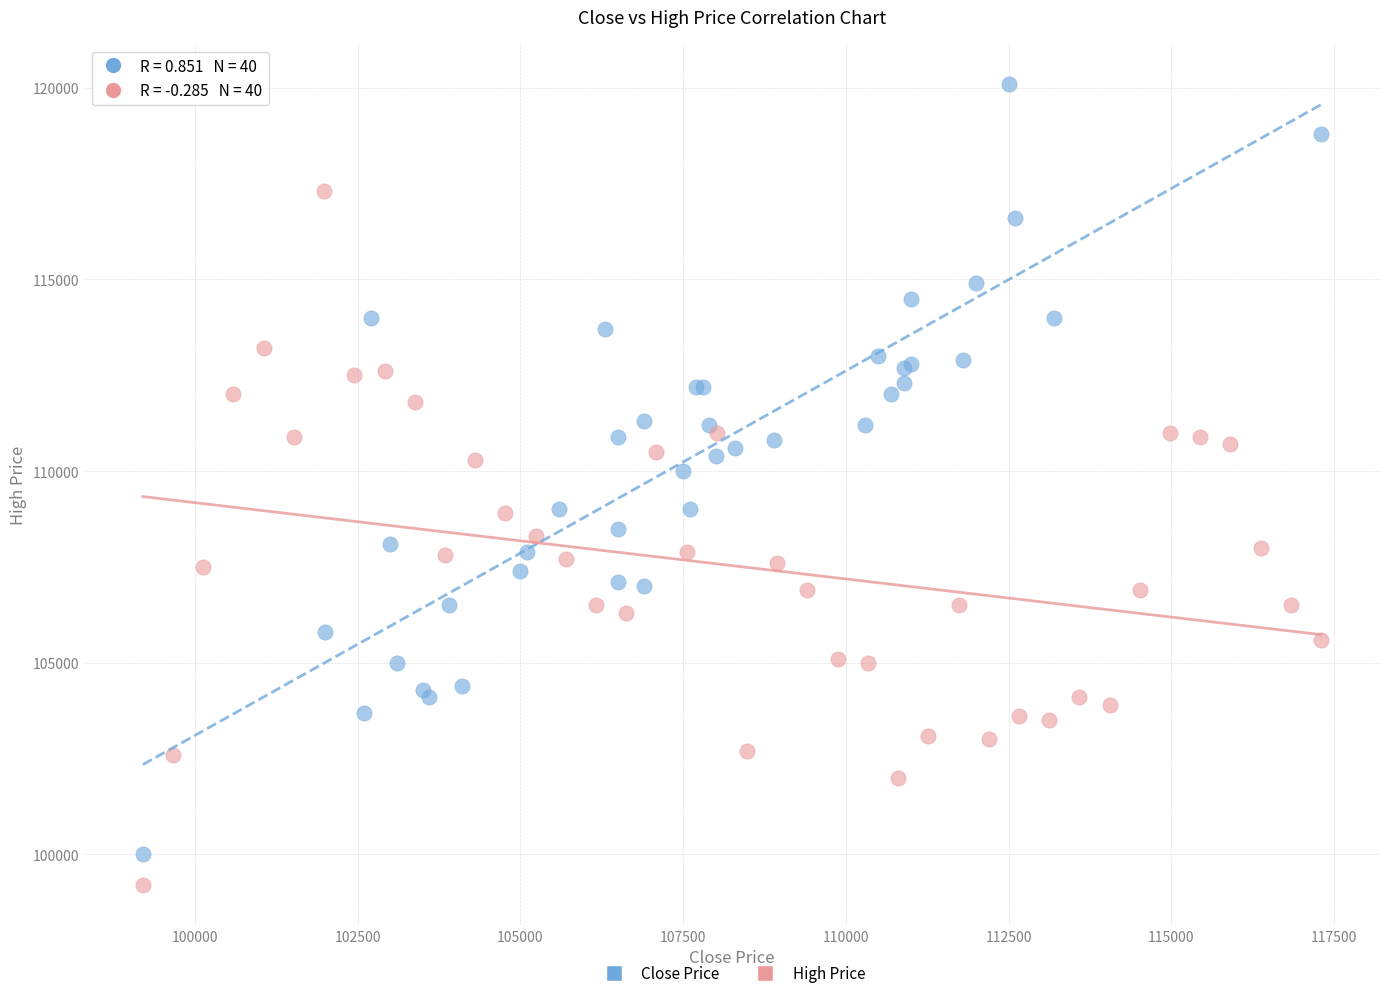

Which series contains the highest Y value?

Close Price